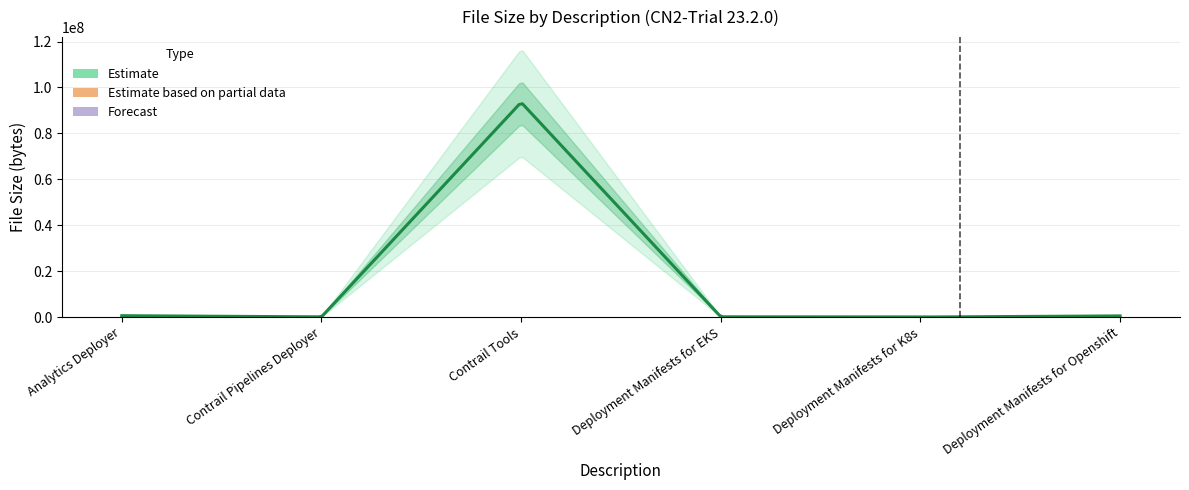

Reading left to right, transcribe all the data shown in this chart.

Analytics Deployer=588610	Contrail Pipelines Deployer=87176	Contrail Tools=93513610	Deployment Manifests for EKS=108370	Deployment Manifests for K8s=7120	Deployment Manifests for Openshift=496649